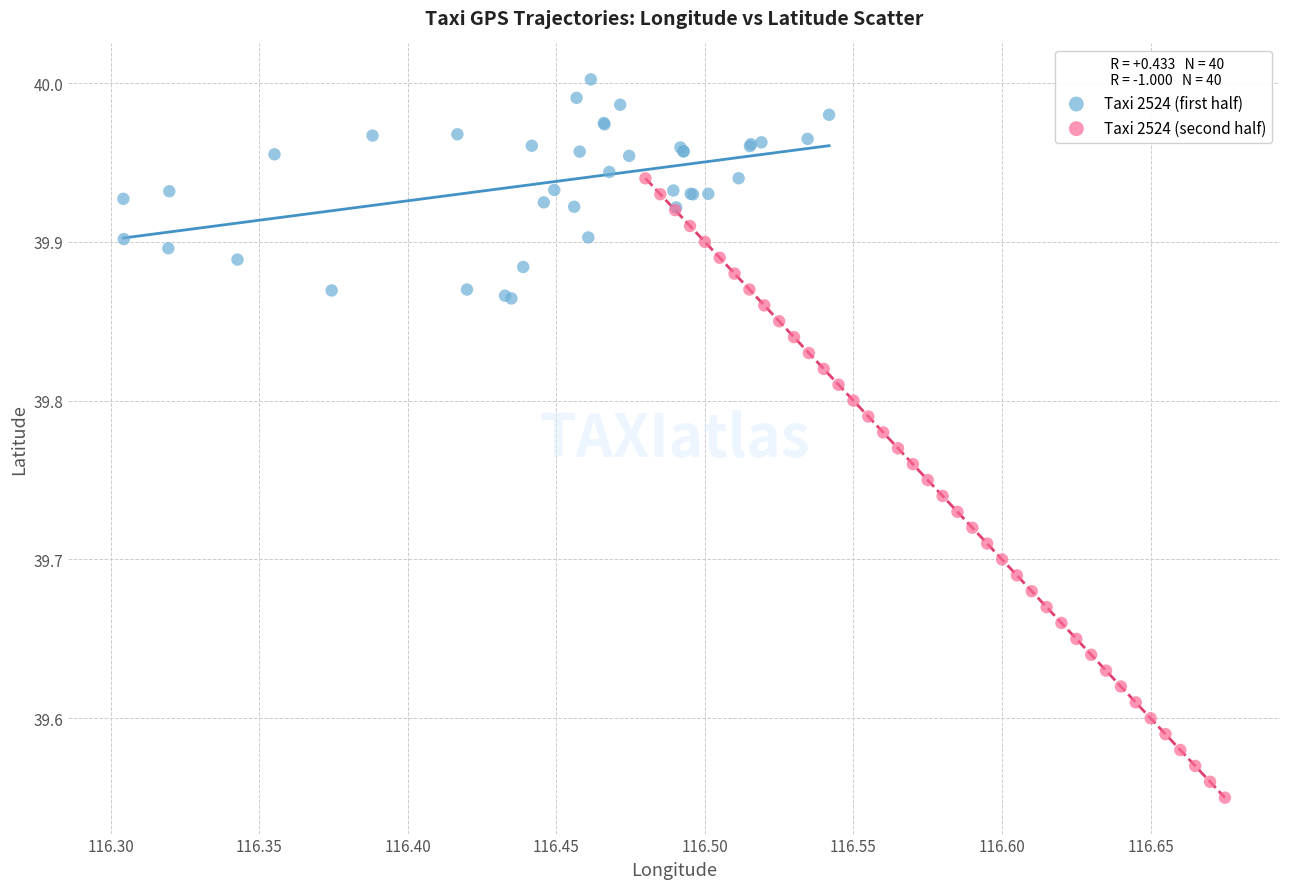

Which series reaches the maximum Y coordinate?

Taxi 2524 (first half)